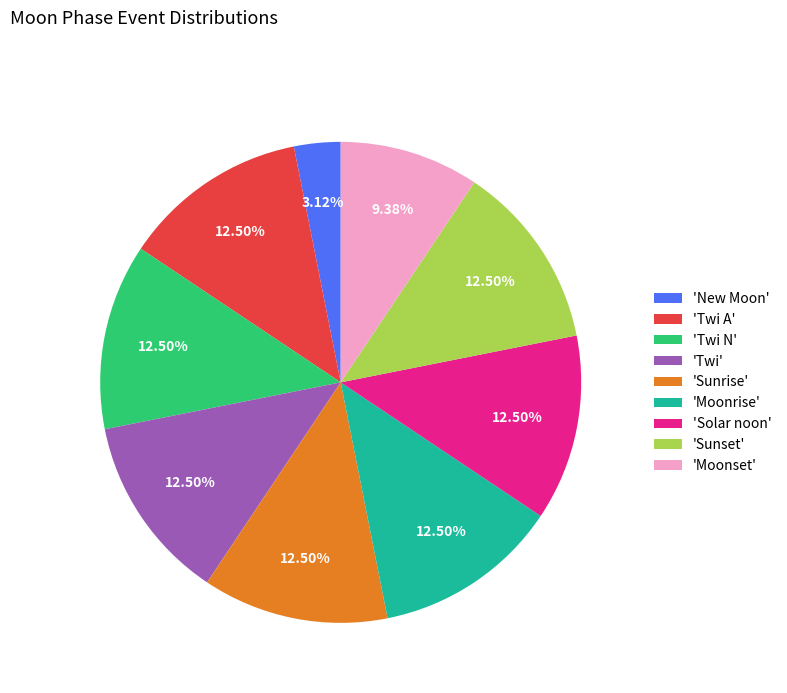

How many segments does this pie chart have?

9